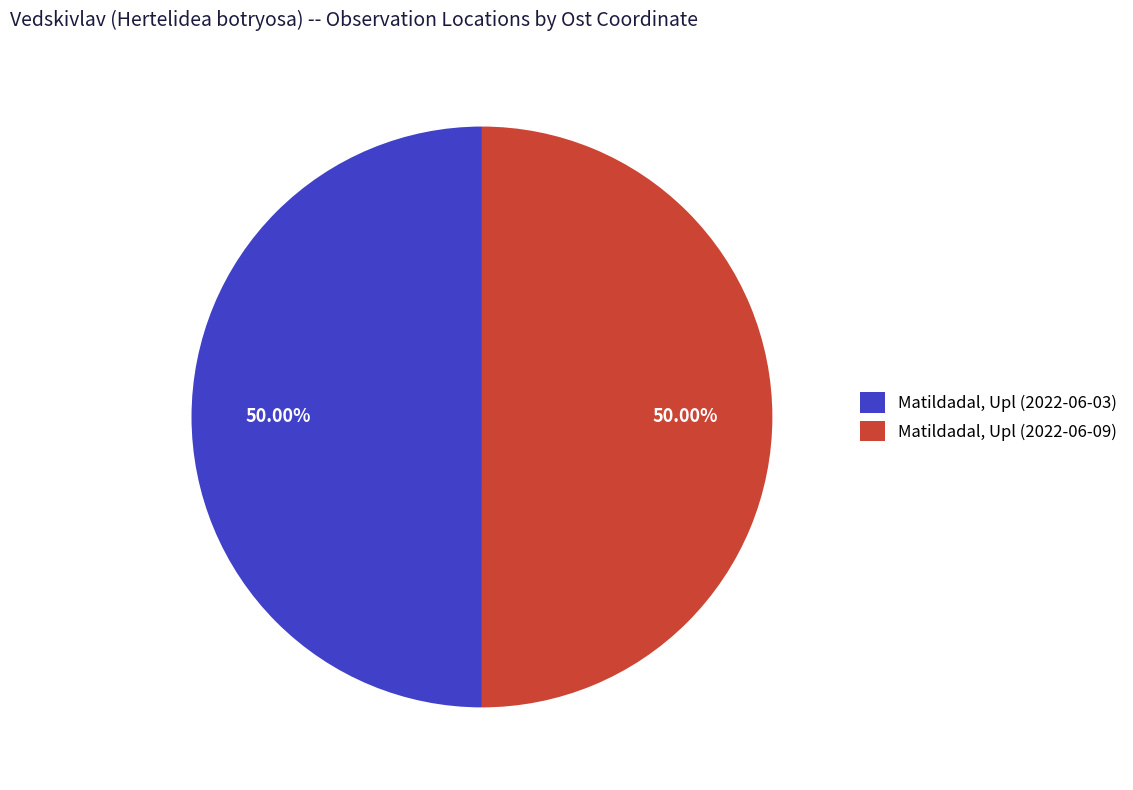

Do Matildadal, Upl (2022-06-03) and Matildadal, Upl (2022-06-09) together represent more than half of the pie?

Yes